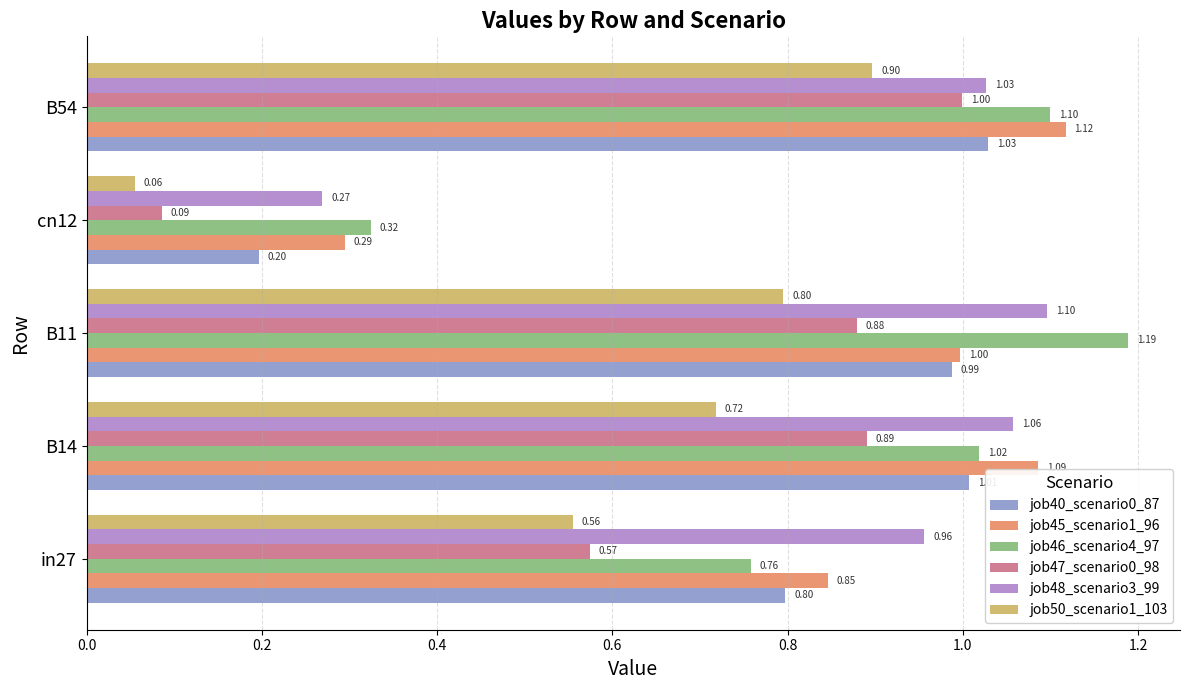

List the series in order of their peak value, lowest first.

job50_scenario1_103, job47_scenario0_98, job40_scenario0_87, job48_scenario3_99, job45_scenario1_96, job46_scenario4_97